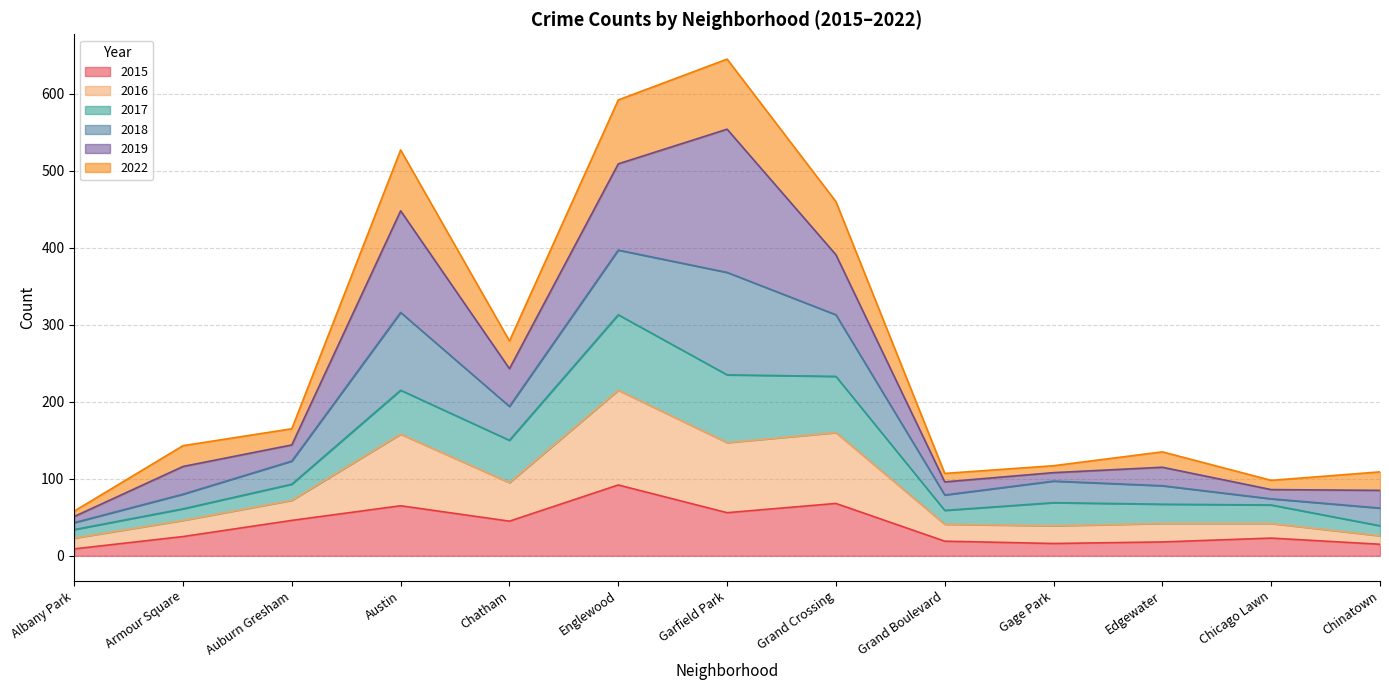

True or false: 2016 and 2015 intersect in this chart.

False